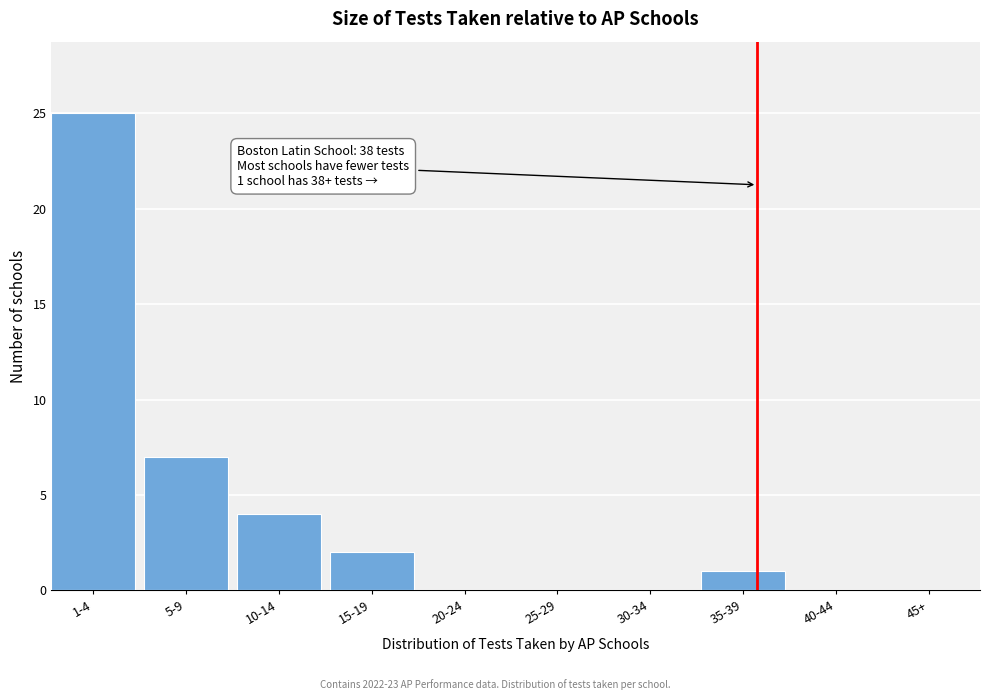

Reading left to right, list all the values displayed in this chart.

1-4=25	5-9=7	10-14=4	15-19=2	20-24=0	25-29=0	30-34=0	35-39=1	40-44=0	45+=0